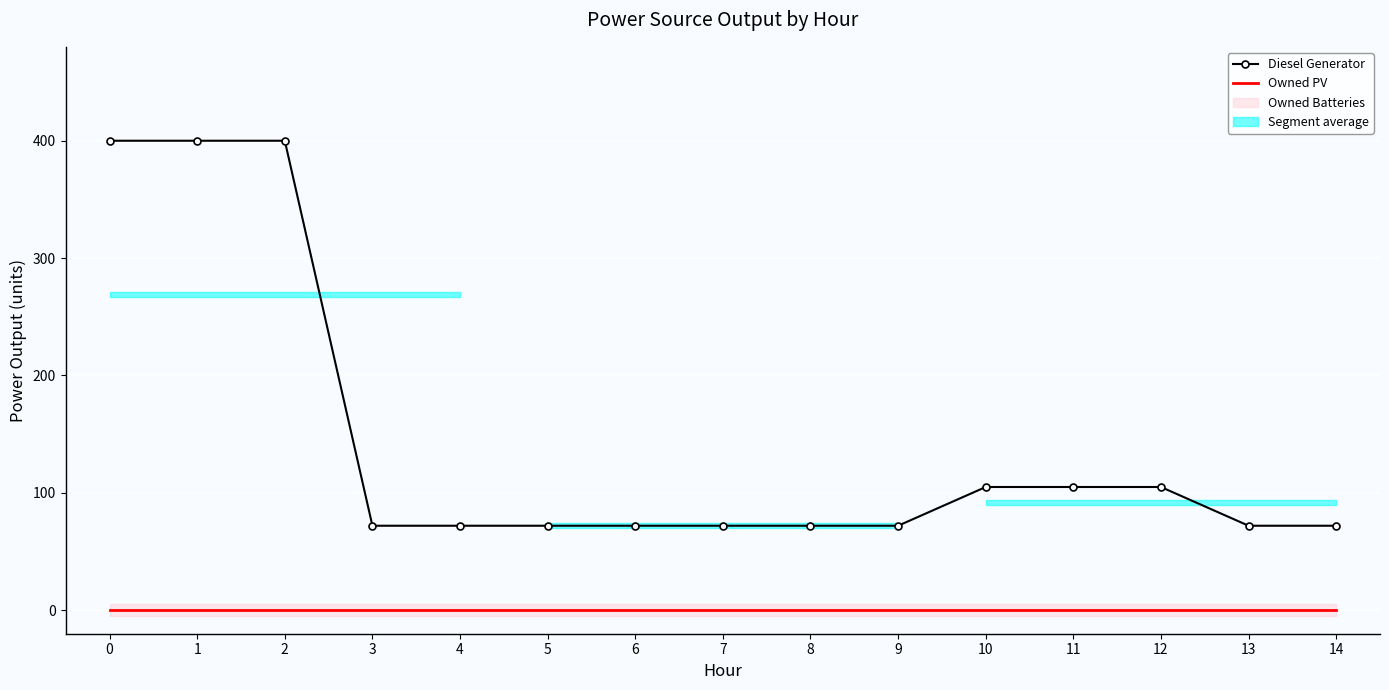

List the series in order of their peak value, highest first.

Diesel Generator, Owned PV